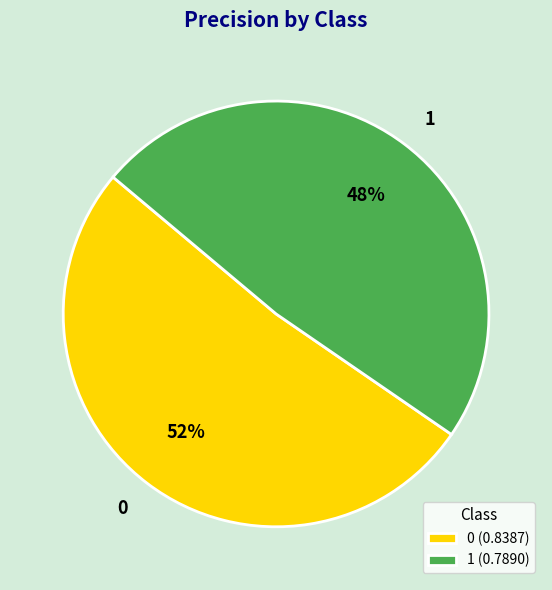

To the nearest percent, what is the combined percentage of 1 and 0?

100%